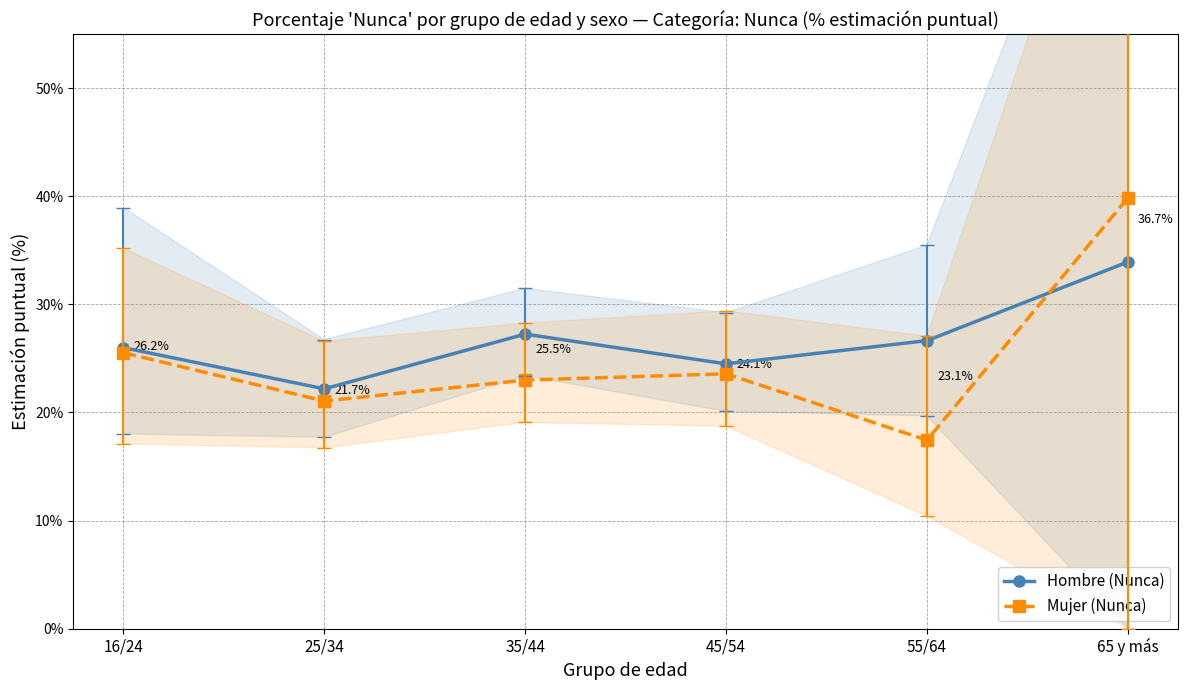

In Hombre (Nunca), how many points are higher than both neighbors (excluding endpoints)?

1